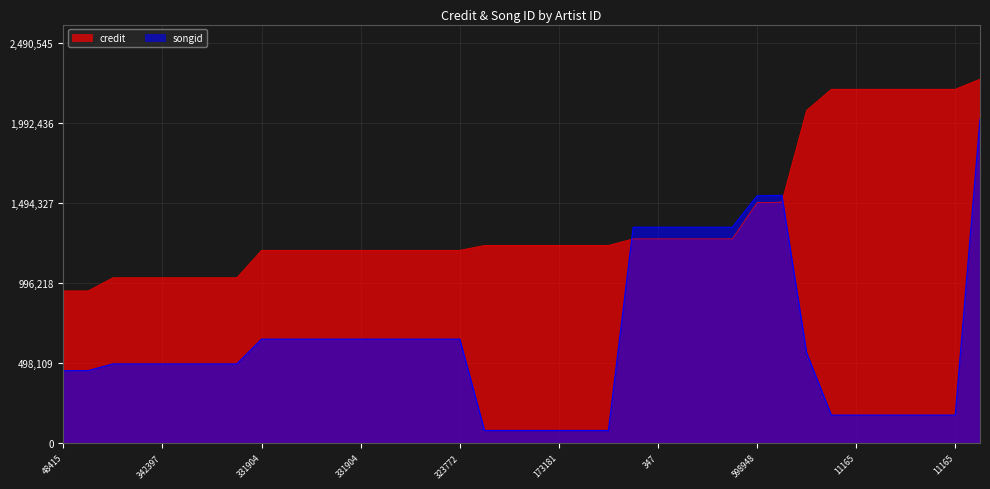

At how many categories does at least one series exceed 659096?

38